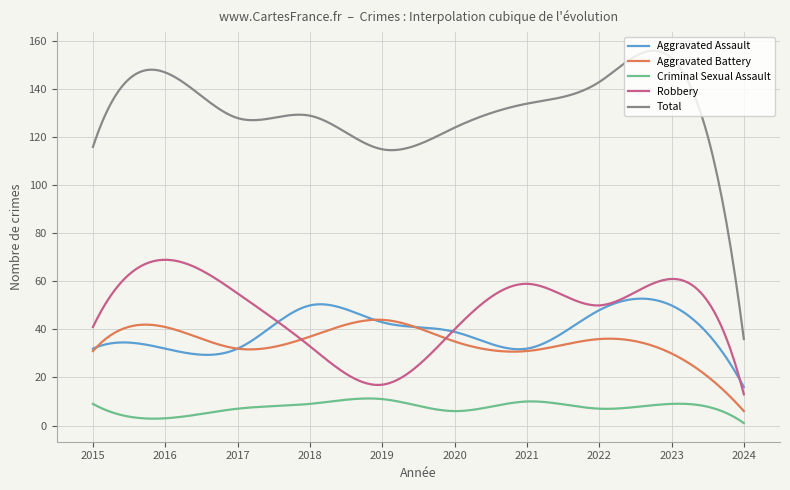

Which series has the largest range (max minus min)?

Total